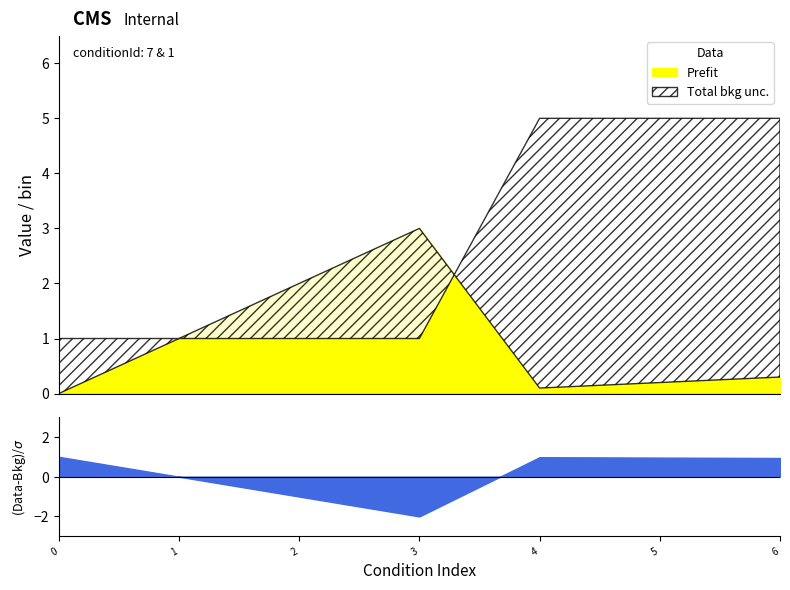

How many lines are shown in the chart?

2